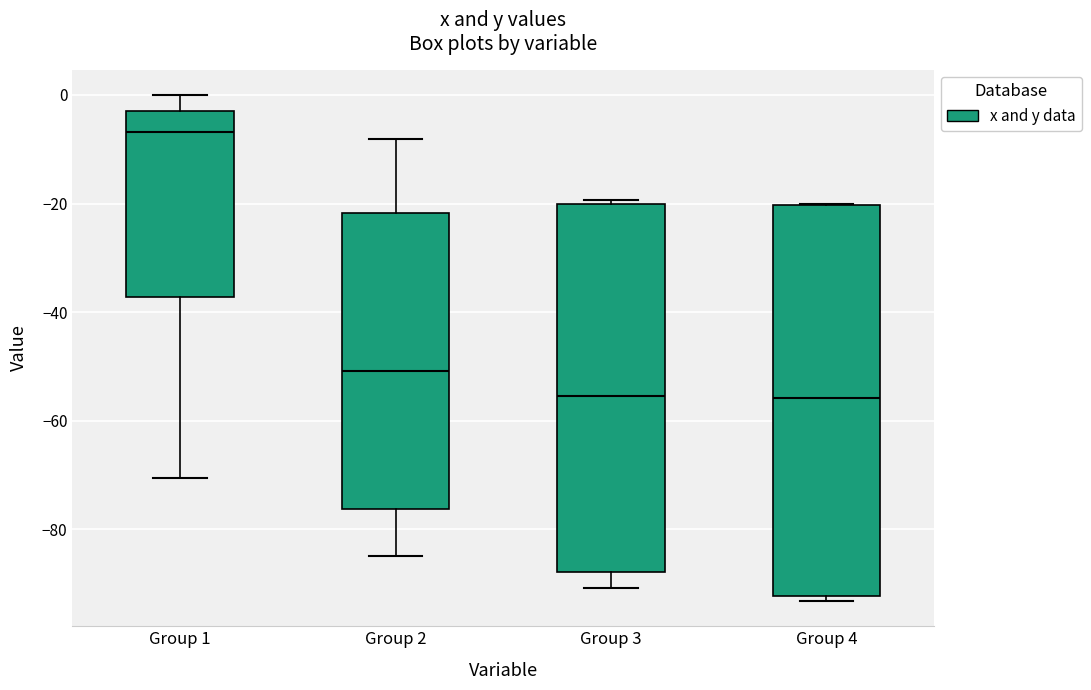

Which box is the tallest, from its lower edge to its upper edge?

Group 4